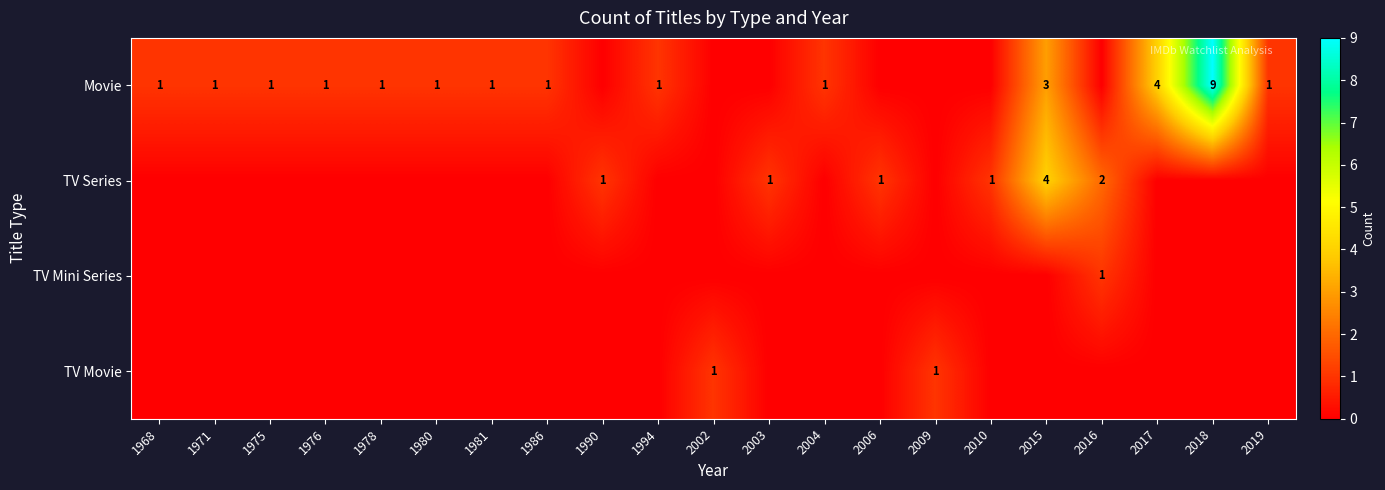

The TV Series series shows 1 at 1990. True or false?

True